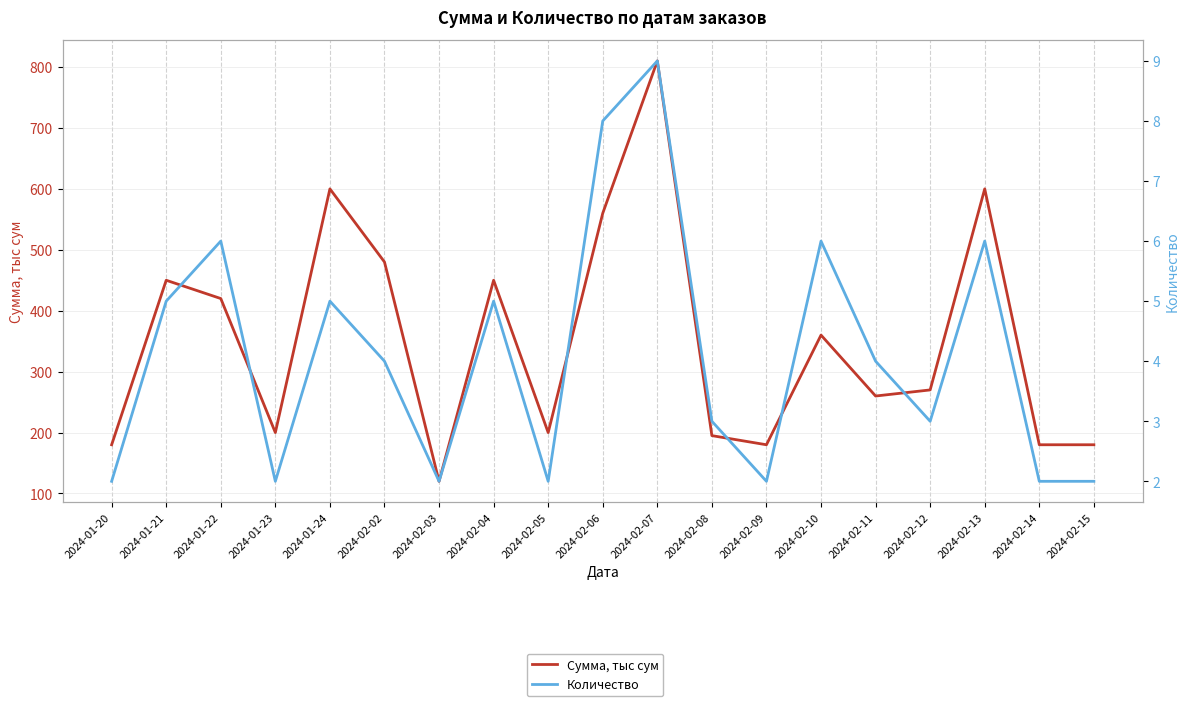

True or false: Количество and Сумма, тыс сум intersect in this chart.

False